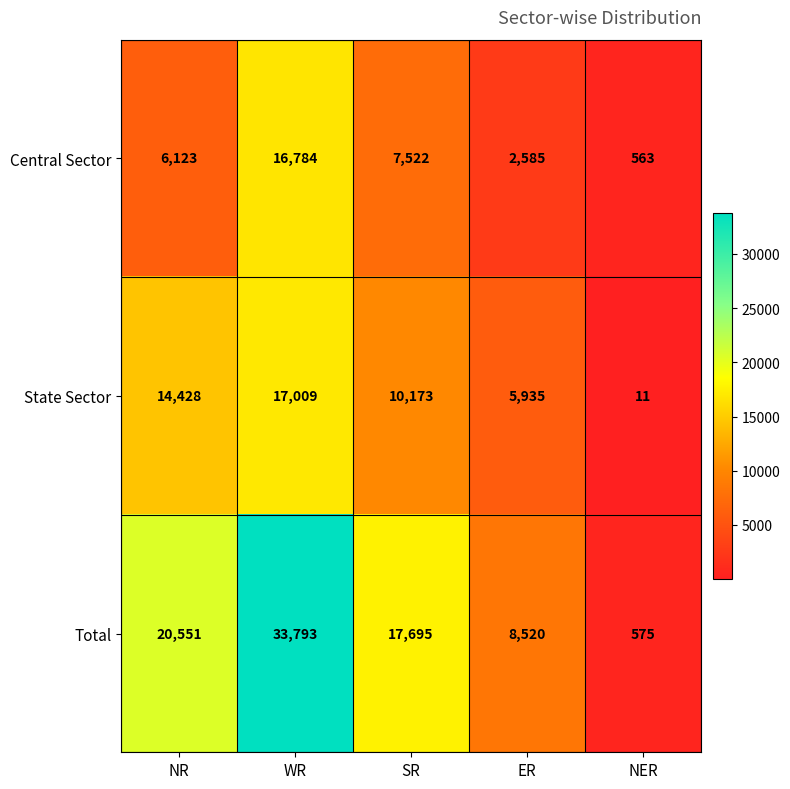

What is the greatest value displayed?

33793